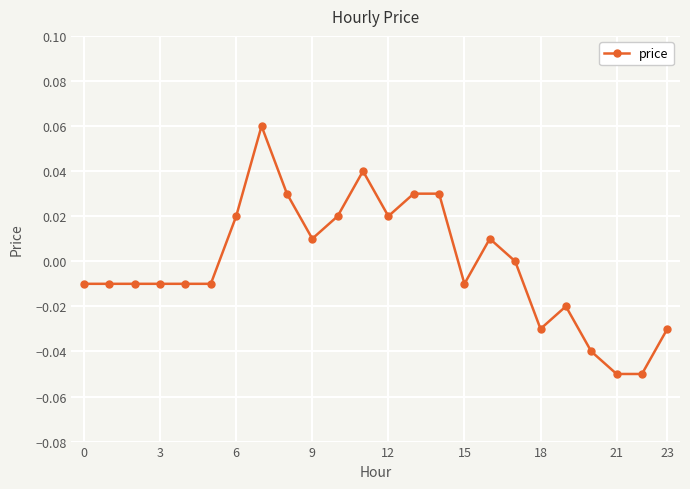

True or false: there are more than 0 points higher than both neighbors.

True